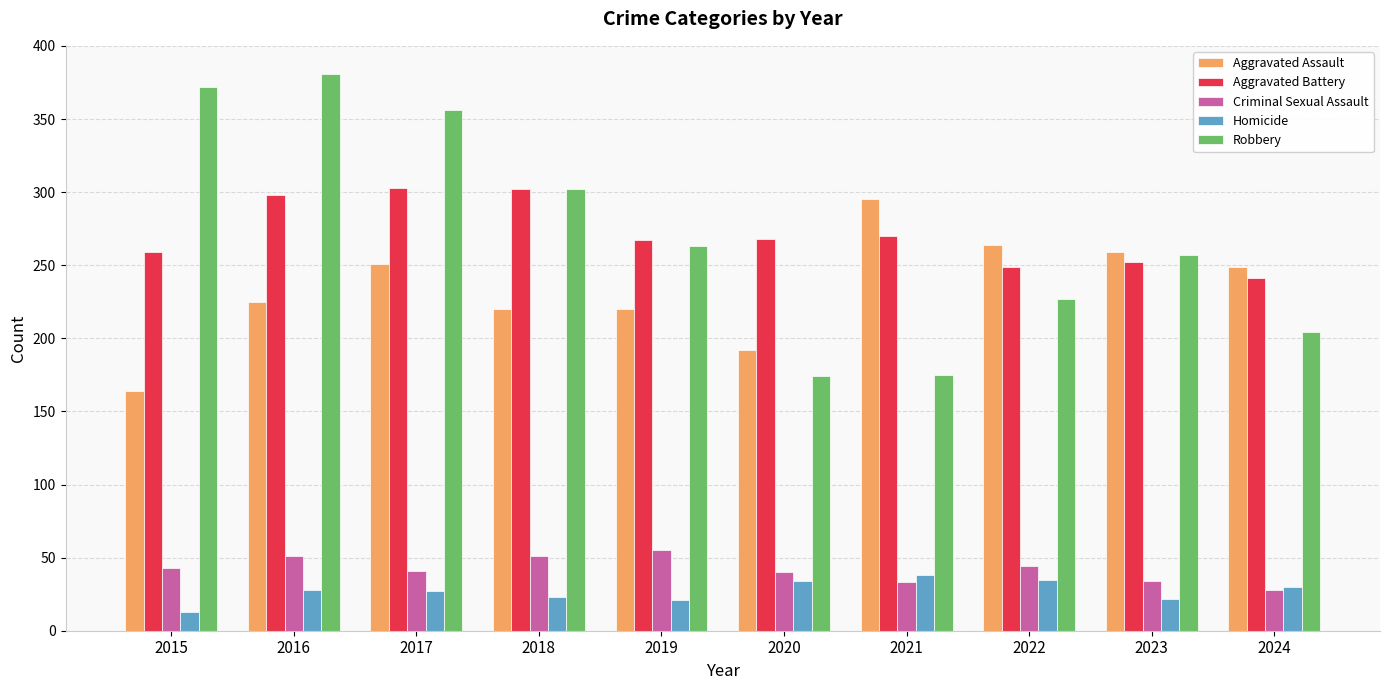

How many bars are there in total?

50